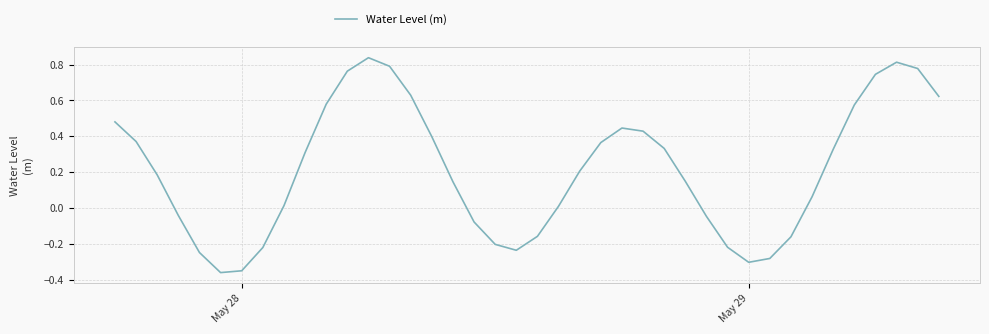

What is the difference between the maximum and minimum values?

1.2